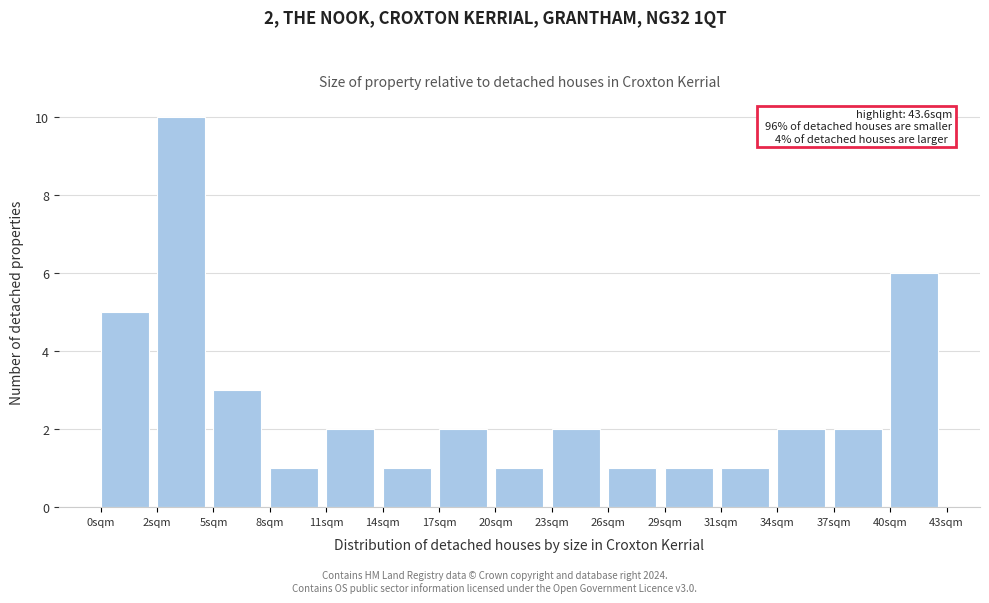

Reading right to left, extract all data points from this chart.

40sqm=6	37sqm=2	34sqm=2	31sqm=1	29sqm=1	26sqm=1	23sqm=2	20sqm=1	17sqm=2	14sqm=1	11sqm=2	8sqm=1	5sqm=3	2sqm=10	0sqm=5